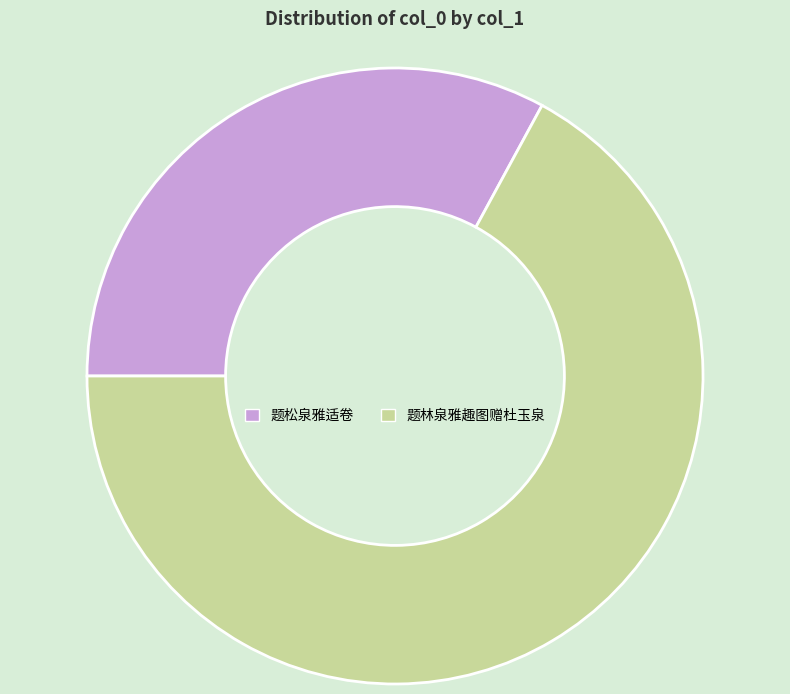

How many slices are in this pie chart?

2